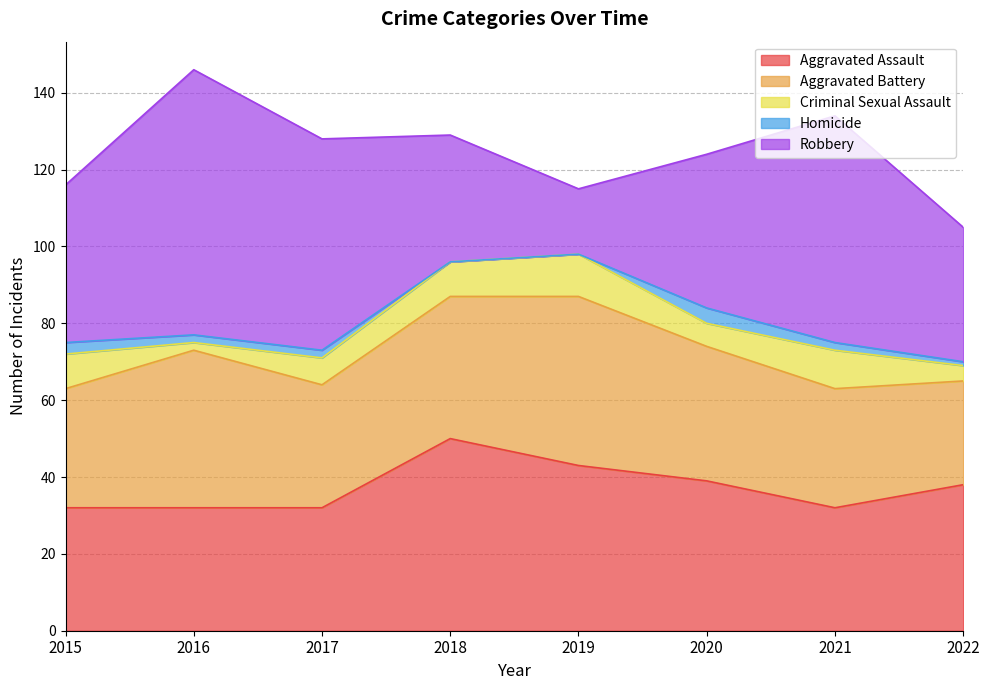

What is the sum of all Homicide values?

14